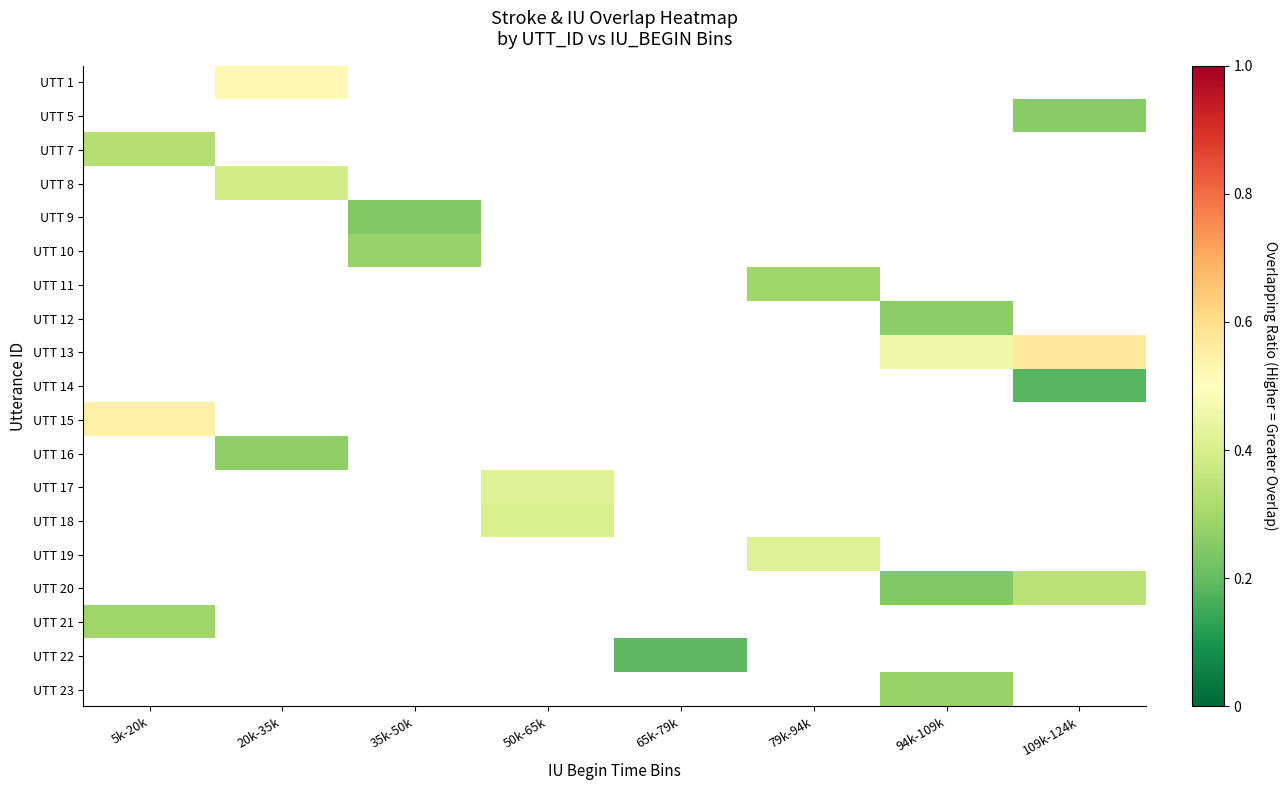

Which category has the highest value across all series?

109k-124k